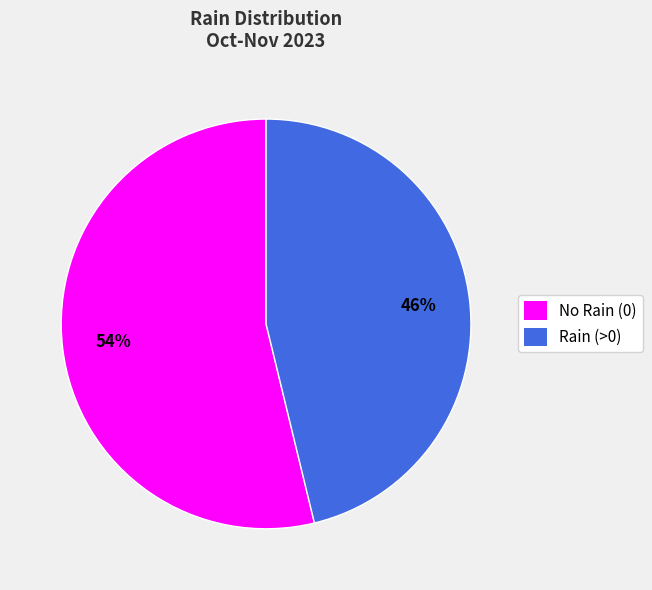

Count the number of slices in the pie.

2